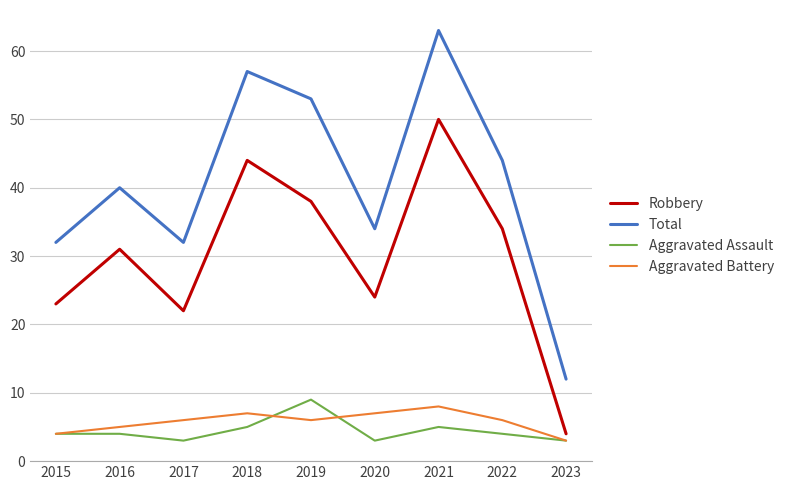

At 2020, list the series in order from largest to smallest.

Total, Robbery, Aggravated Battery, Aggravated Assault